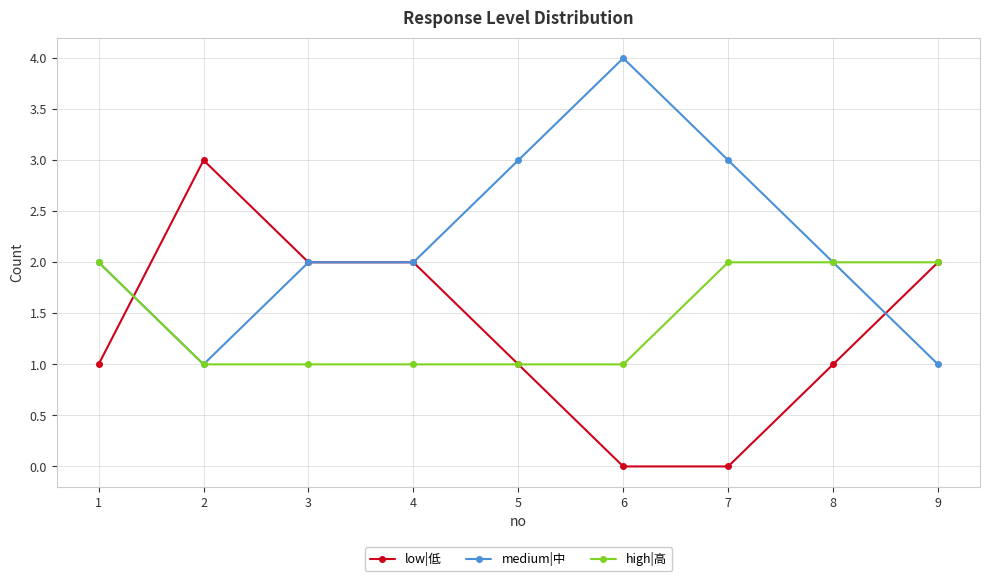

What is the difference between the maximum and second lowest values in the medium|中 series?

3